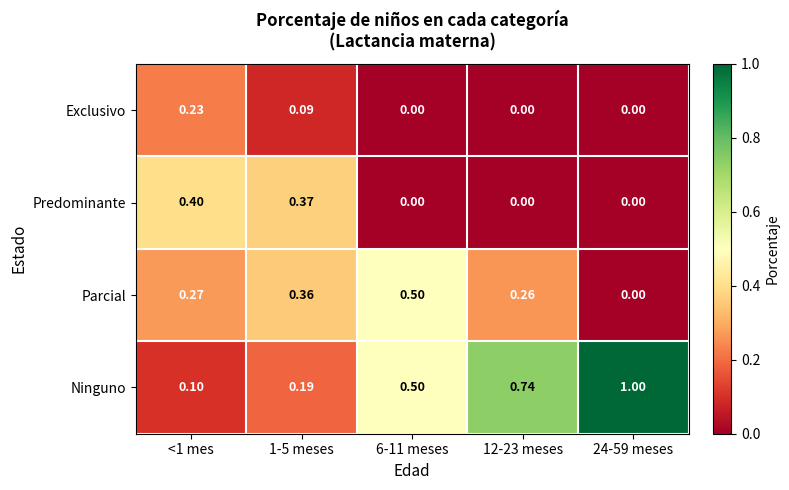

Rank the series by their maximum value, from highest to lowest.

Ninguno, Parcial, Predominante, Exclusivo